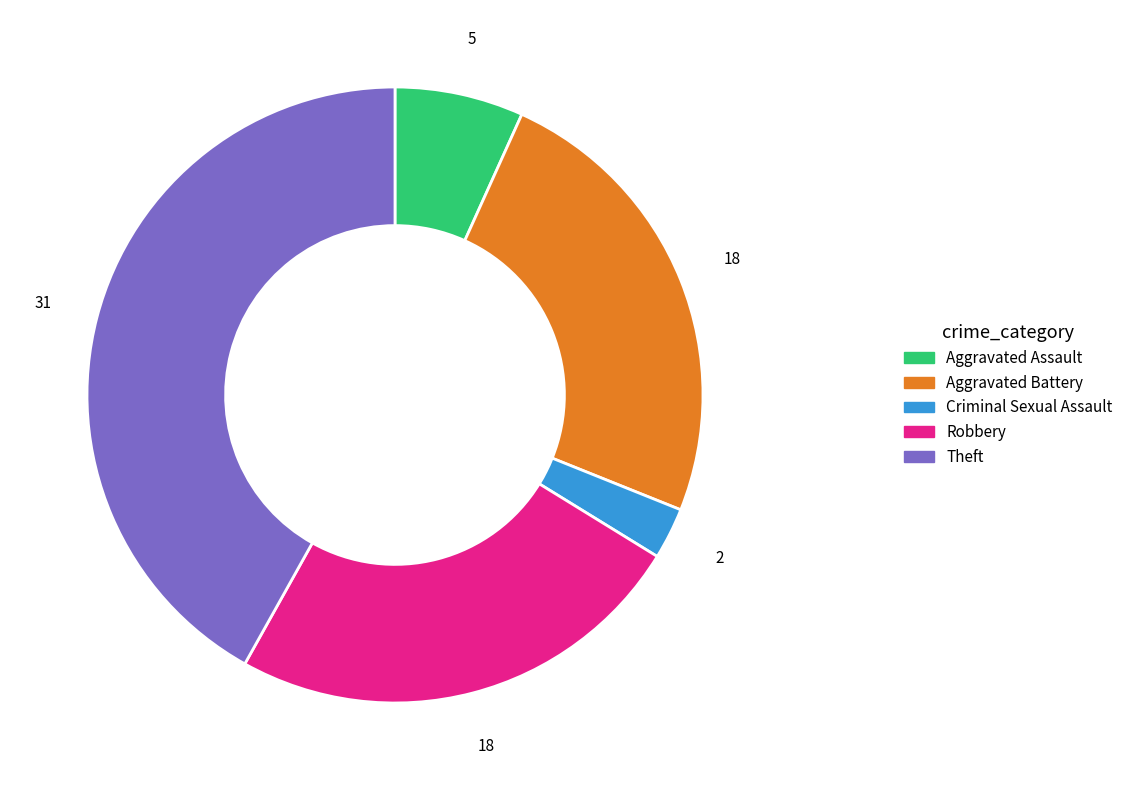

Approximately how many times larger is the value at Aggravated Battery compared to Criminal Sexual Assault?

9.0